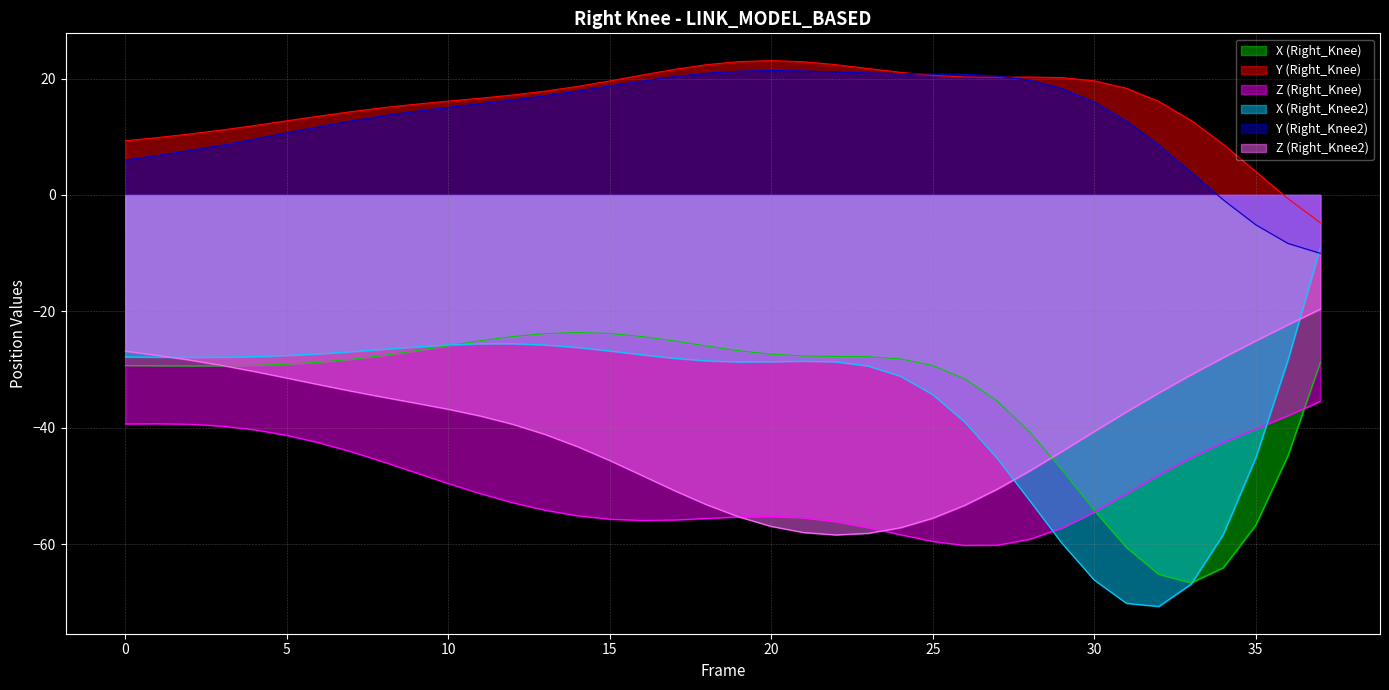

Which series has the largest total across all categories?

Y (Right_Knee)